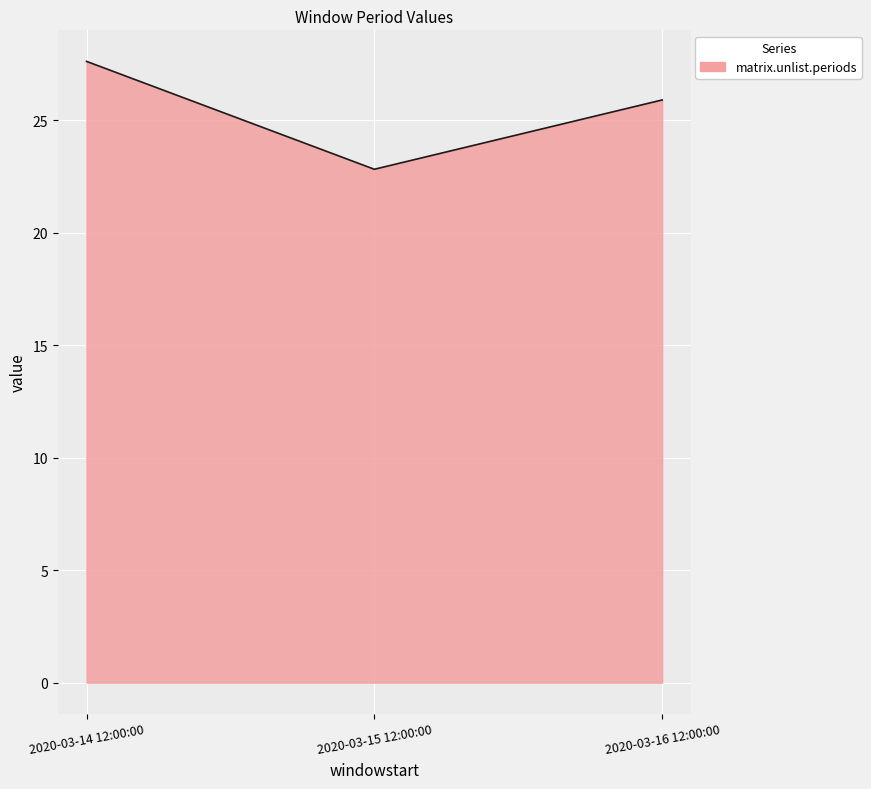

What position from the left is 2020-03-16 12:00:00?

3